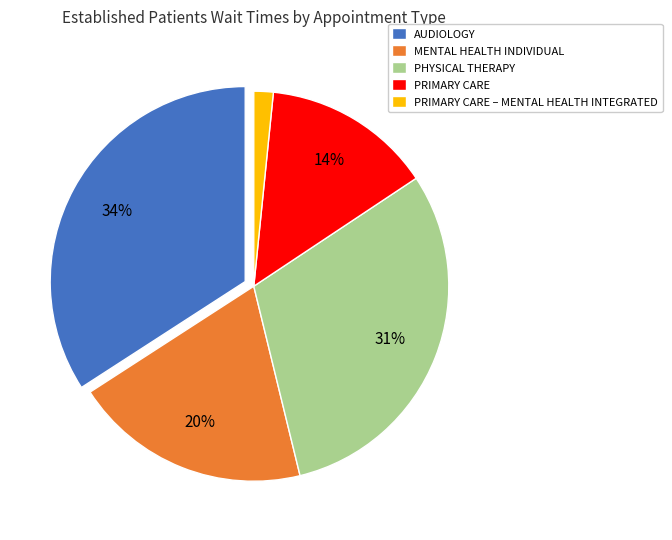

Does any single category account for the majority?

No